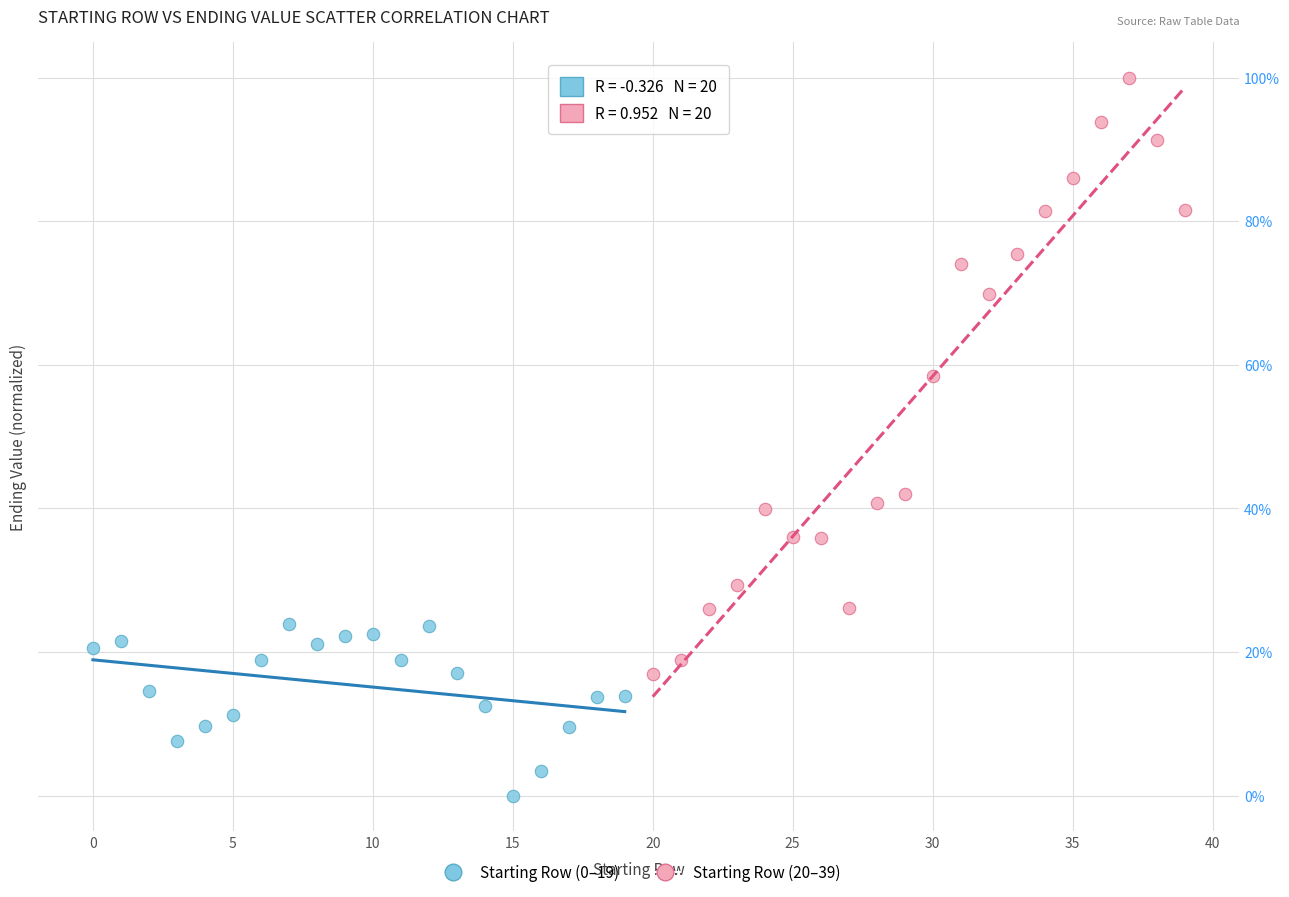

Which series contains the highest Y value?

Starting Row (20–39)